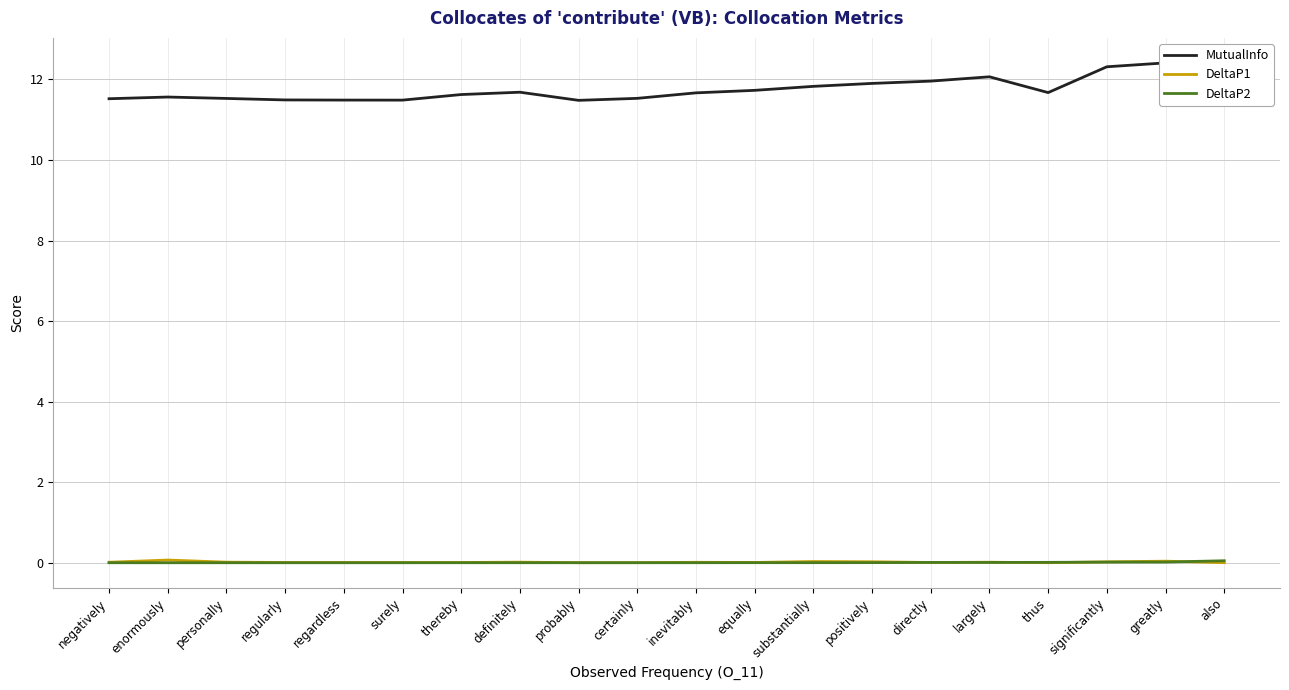

Is the value of MutualInfo at surely greater than the value of DeltaP1 at regardless?

Yes